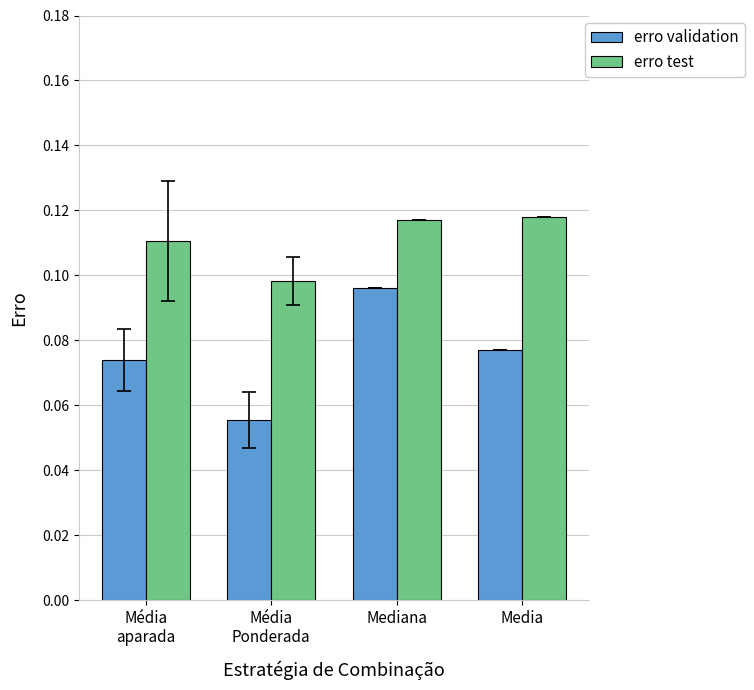

Are the bars horizontal?

No